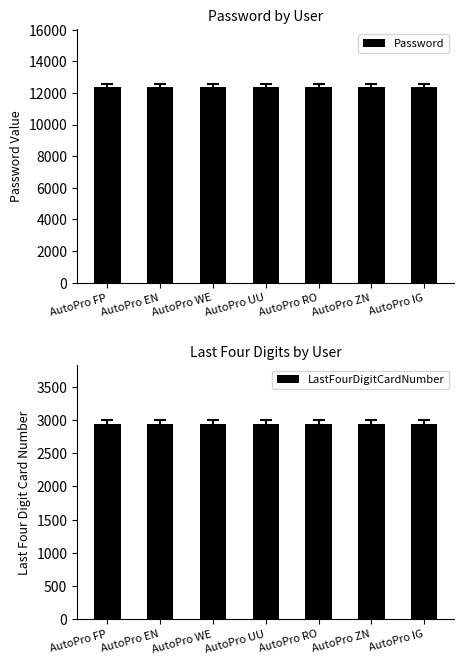

Reading left to right, list all the values displayed in this chart.

Password: 12345	12345	12345	12345	12345	12345	12345
LastFourDigitCardNumber: 2951	2951	2951	2951	2951	2951	2951